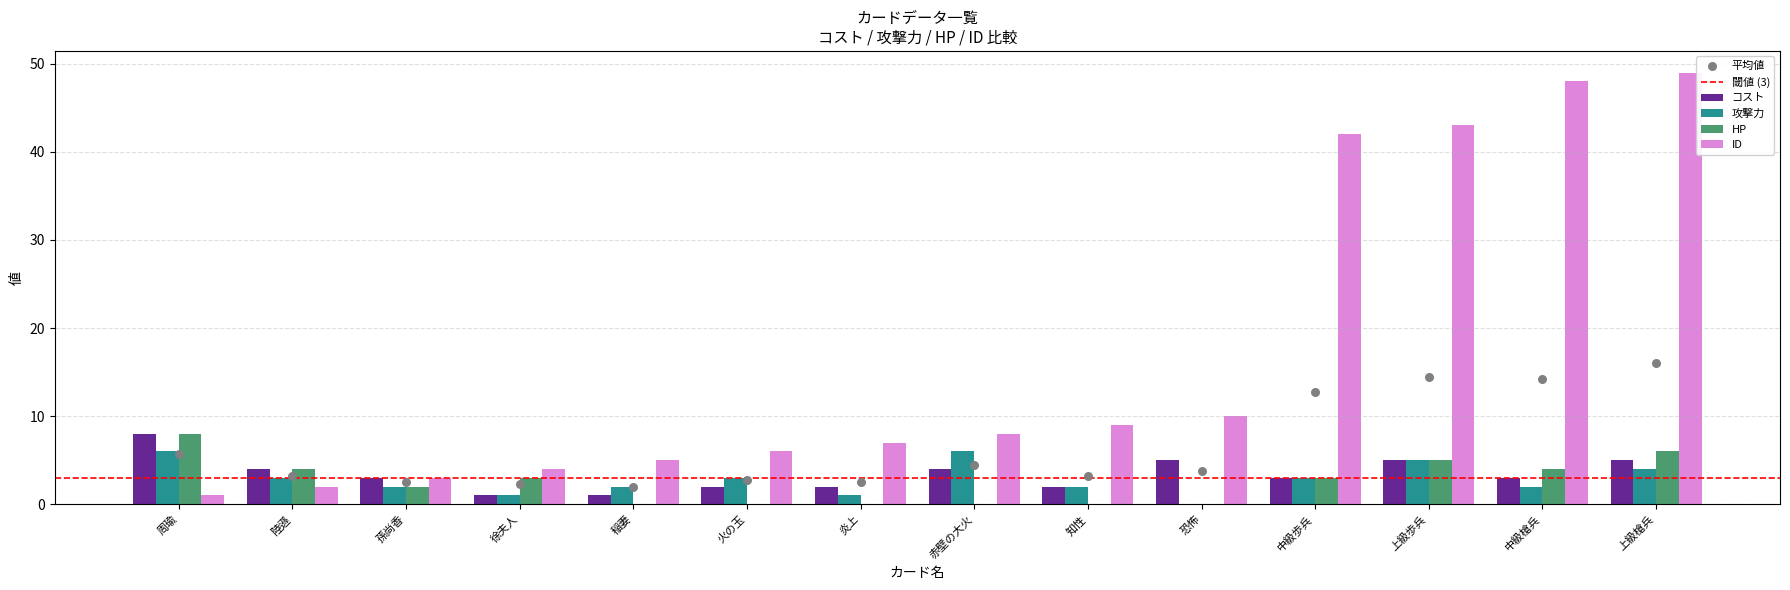

What is the total value across all series at 上級槍兵?

64